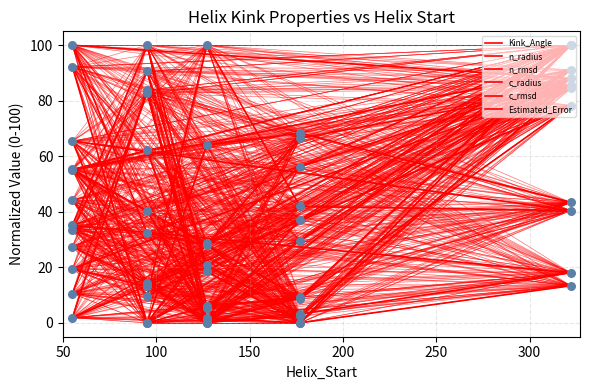

Which series has the largest Y range (max minus min)?

Kink_Angle